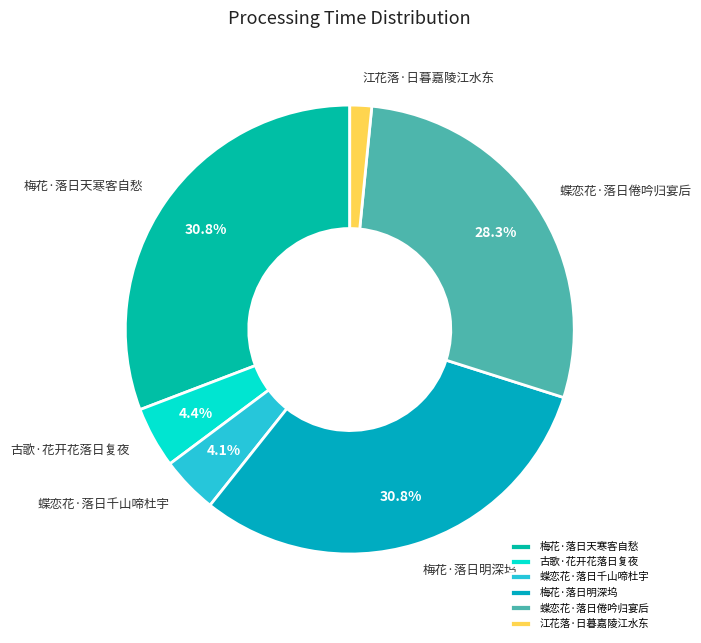

To the nearest percent, what percentage of the pie is 蝶恋花·落日千山啼杜宇?

4%